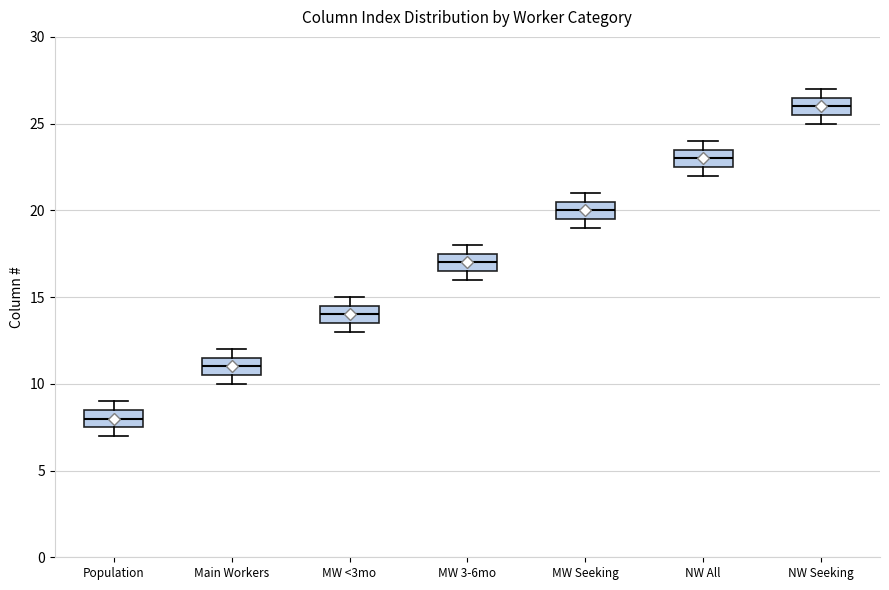

Reading left to right, transcribe this box plot: for each box, give where its median line is, the range the box spans, and where its two whiskers end, as read against the y-axis. The values are not printed on the chart, so give them approximately, as read against the axis.

Population: median 8.0, box 7.5 to 8.5, whiskers 7.0 to 9.0
Main Workers: median 11.0, box 10.5 to 11.5, whiskers 10.0 to 12.0
MW <3mo: median 14.0, box 13.5 to 14.5, whiskers 13.0 to 15.0
MW 3-6mo: median 17.0, box 16.5 to 17.5, whiskers 16.0 to 18.0
MW Seeking: median 20.0, box 19.5 to 20.5, whiskers 19.0 to 21.0
NW All: median 23.0, box 22.5 to 23.5, whiskers 22.0 to 24.0
NW Seeking: median 26.0, box 25.5 to 26.5, whiskers 25.0 to 27.0